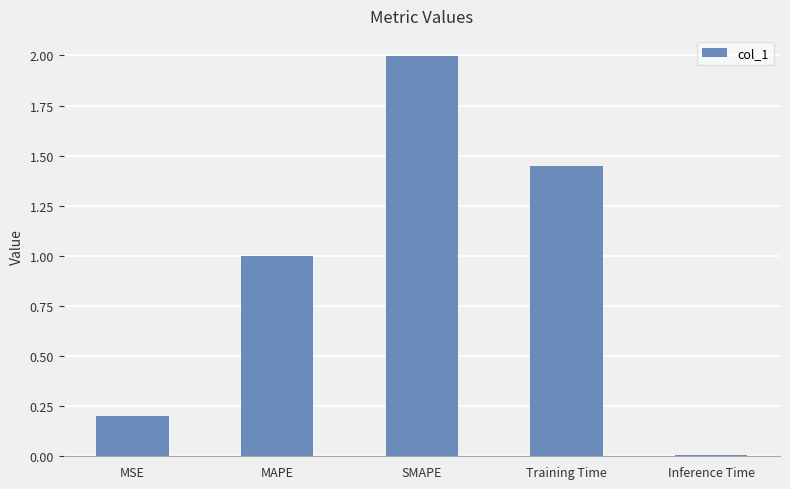

Rank the categories by value from highest to lowest.

SMAPE, Training Time, MAPE, MSE, Inference Time